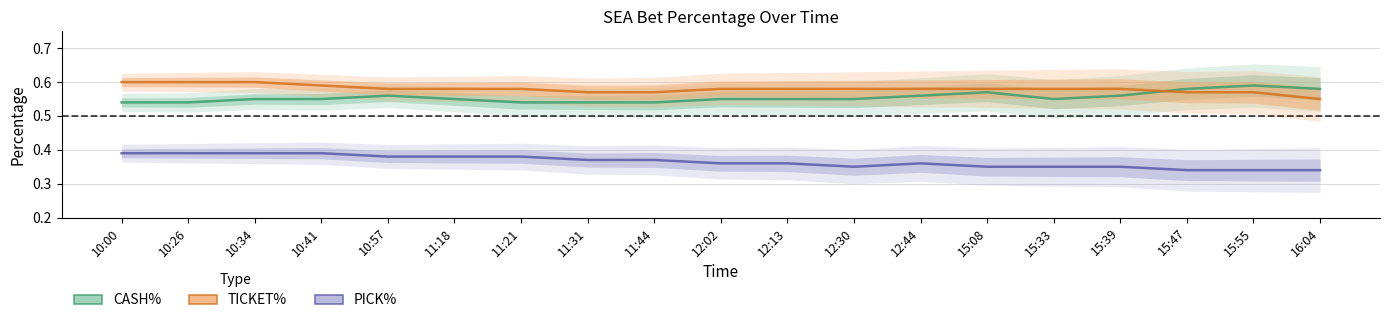

What value does the TICKET% series have at 10:26?

0.6